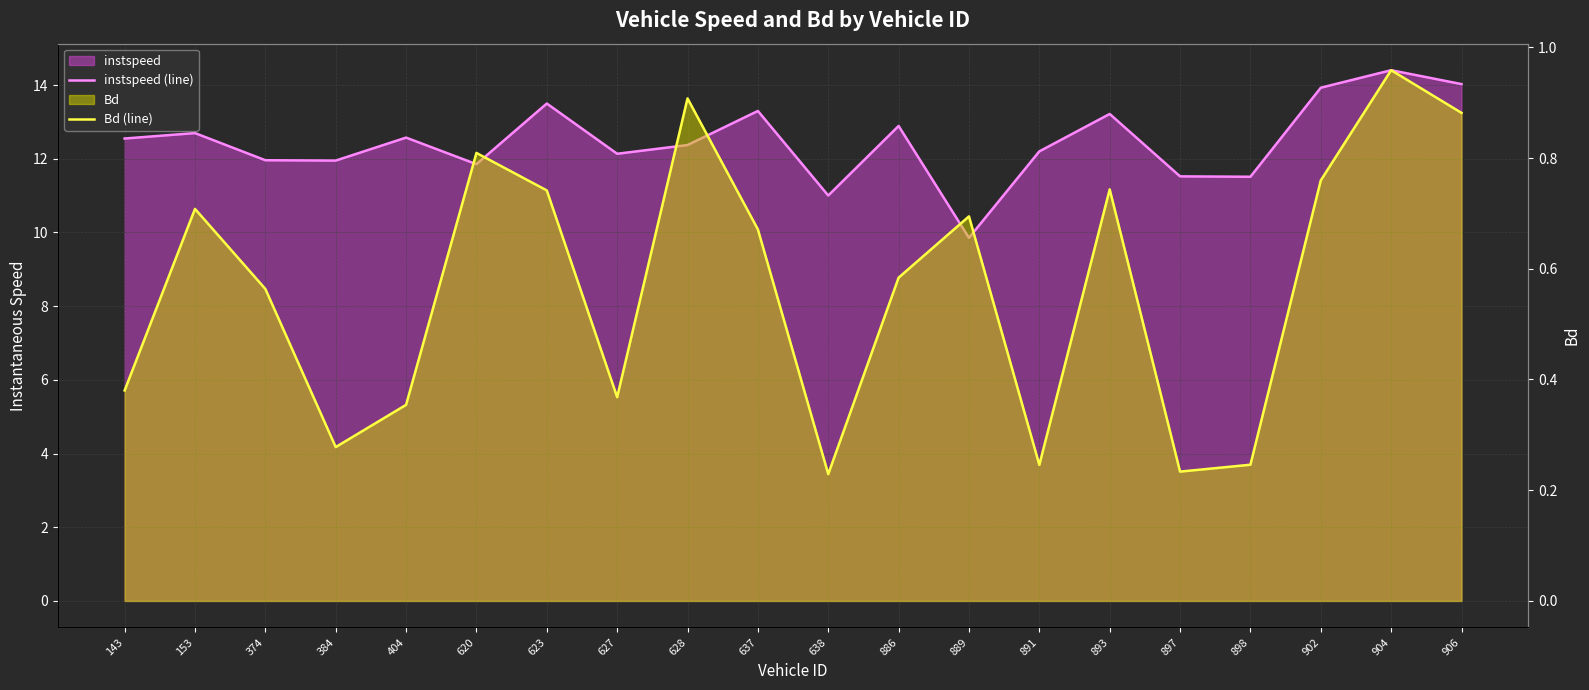

At which category is the sum across all series the highest?

904